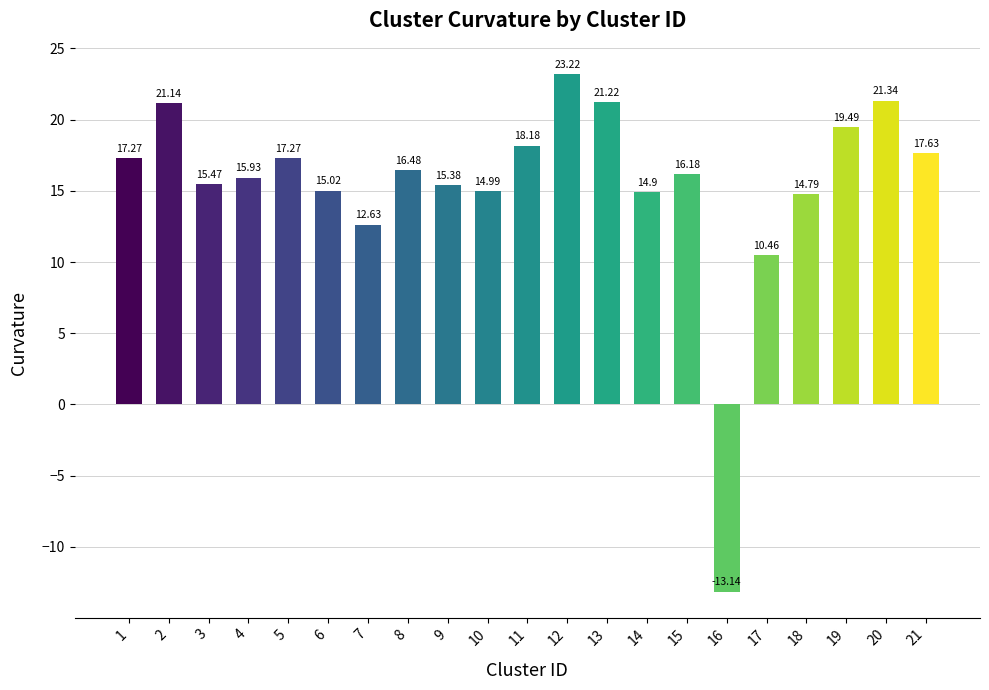

Approximately how many times larger is the value at 10 compared to 5?

0.9